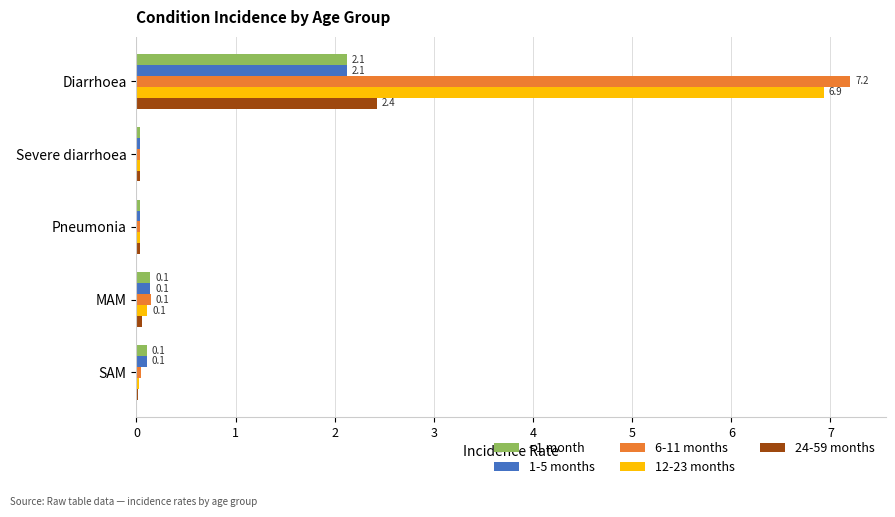

What is the greatest value displayed?

7.2